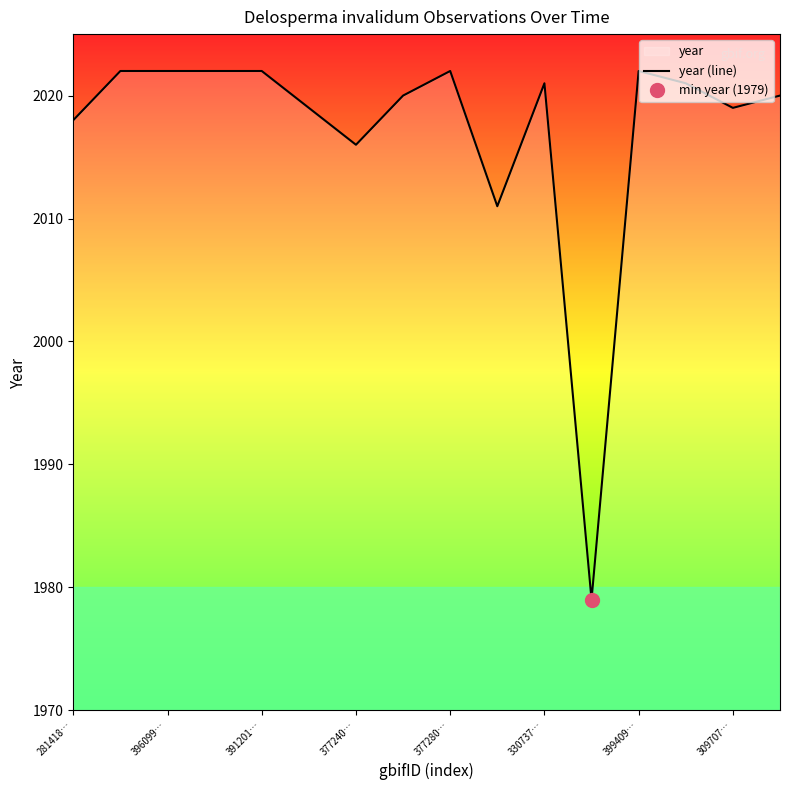

Is it true that year (line) equals 983 at 377240…?

False